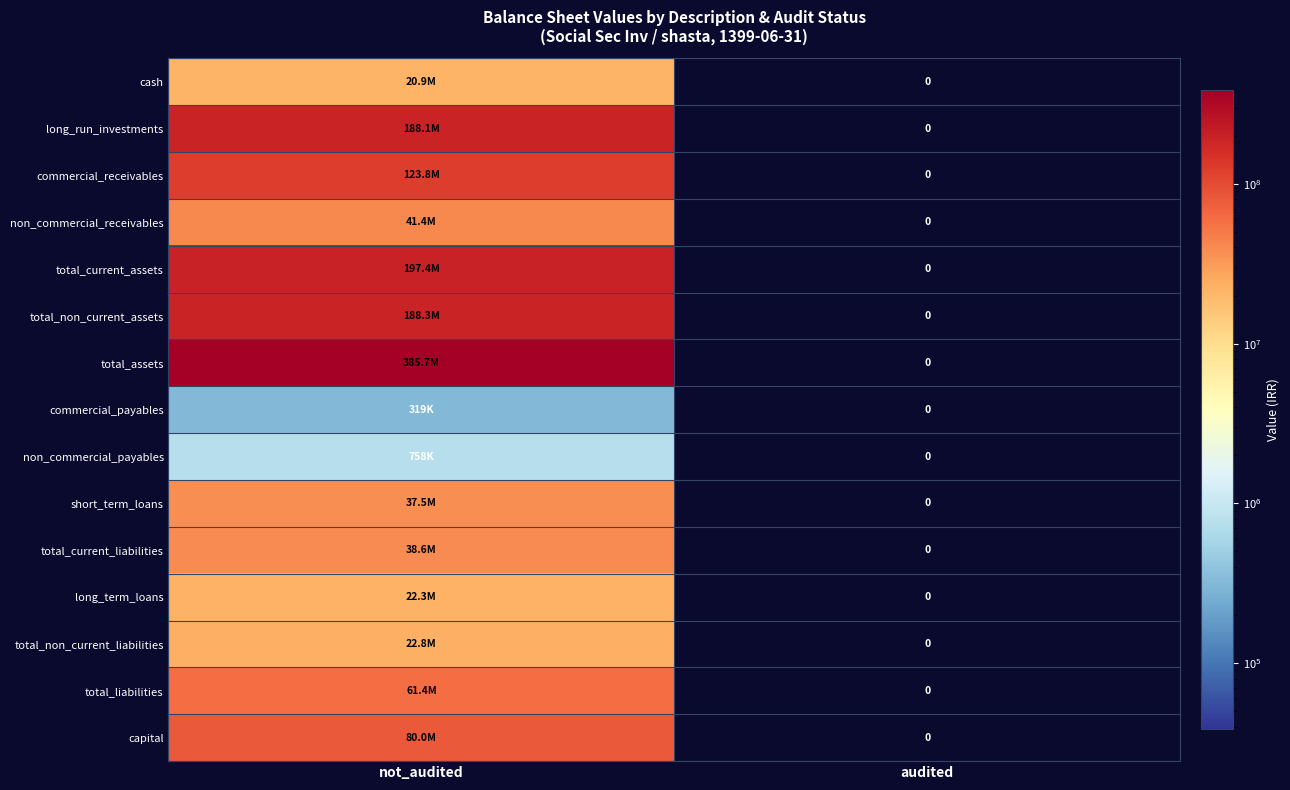

Rank the series by their maximum value, from lowest to highest.

commercial_payables, non_commercial_payables, cash, long_term_loans, total_non_current_liabilities, short_term_loans, total_current_liabilities, non_commercial_receivables, total_liabilities, capital, commercial_receivables, long_run_investments, total_non_current_assets, total_current_assets, total_assets